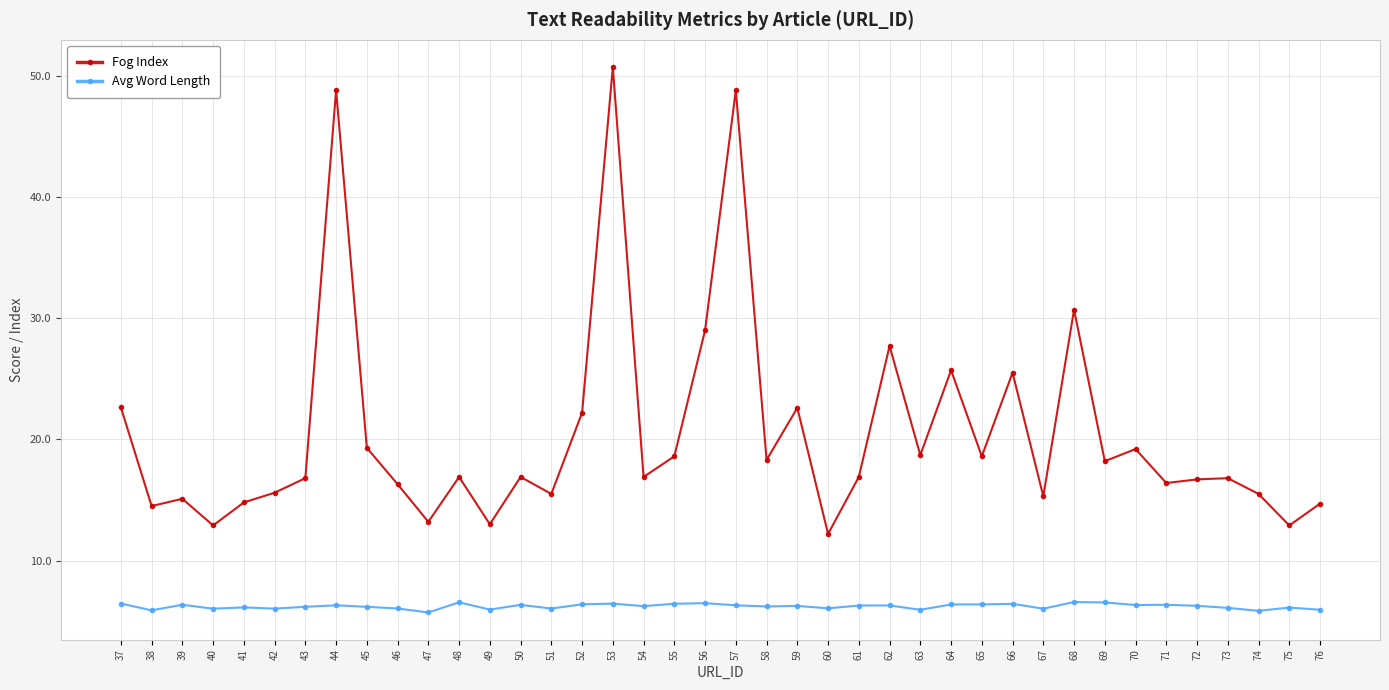

What is the value of the Fog Index point at the 22nd from the left?

18.3